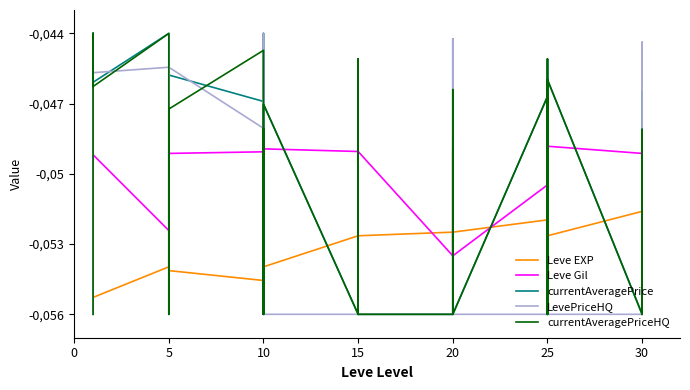

The currentAveragePriceHQ series shows -0.0 at 20. True or false?

True